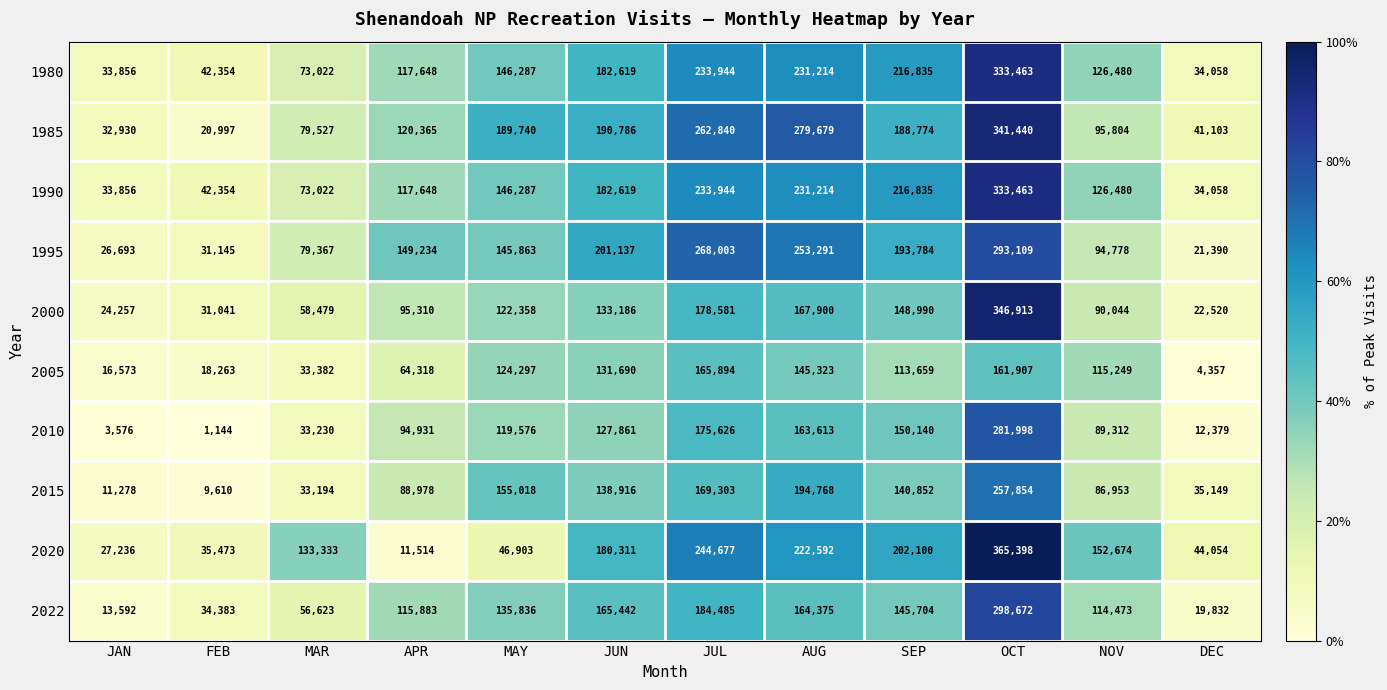

How many data points does each series have?

12